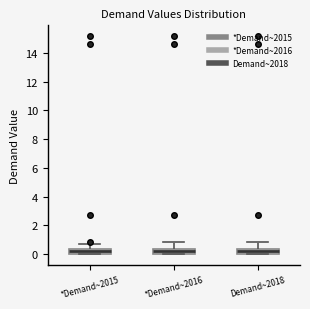

Where is the lower edge of the box for Demand~2018 on the y-axis? The values are not printed on the chart, so give them approximately, as read against the axis.

0.0